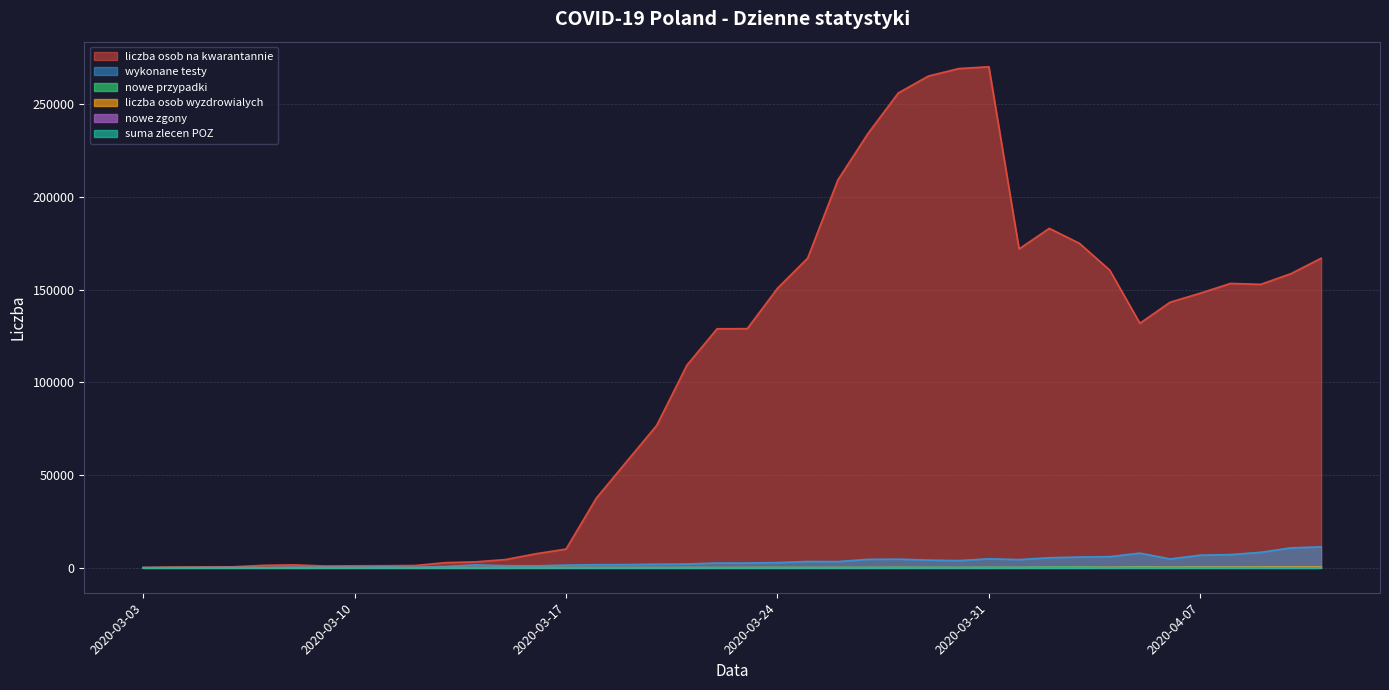

At which category is the sum across all series the highest?

2020-03-31